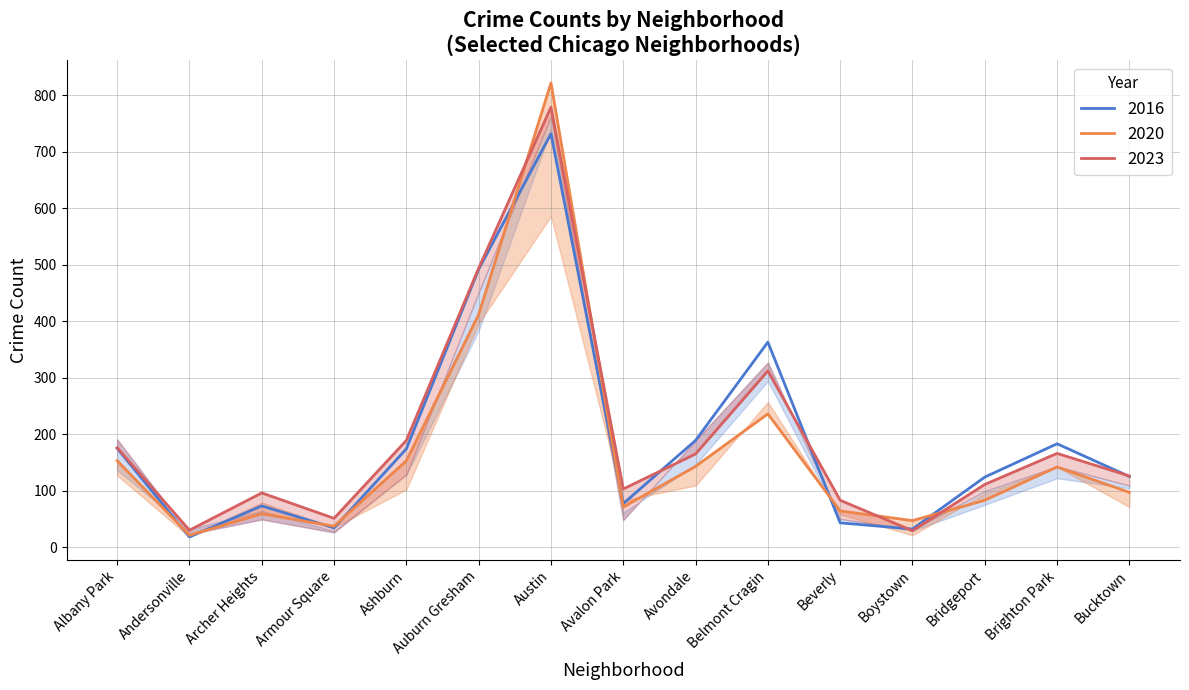

Which label corresponds to the smallest value in the chart?

Andersonville